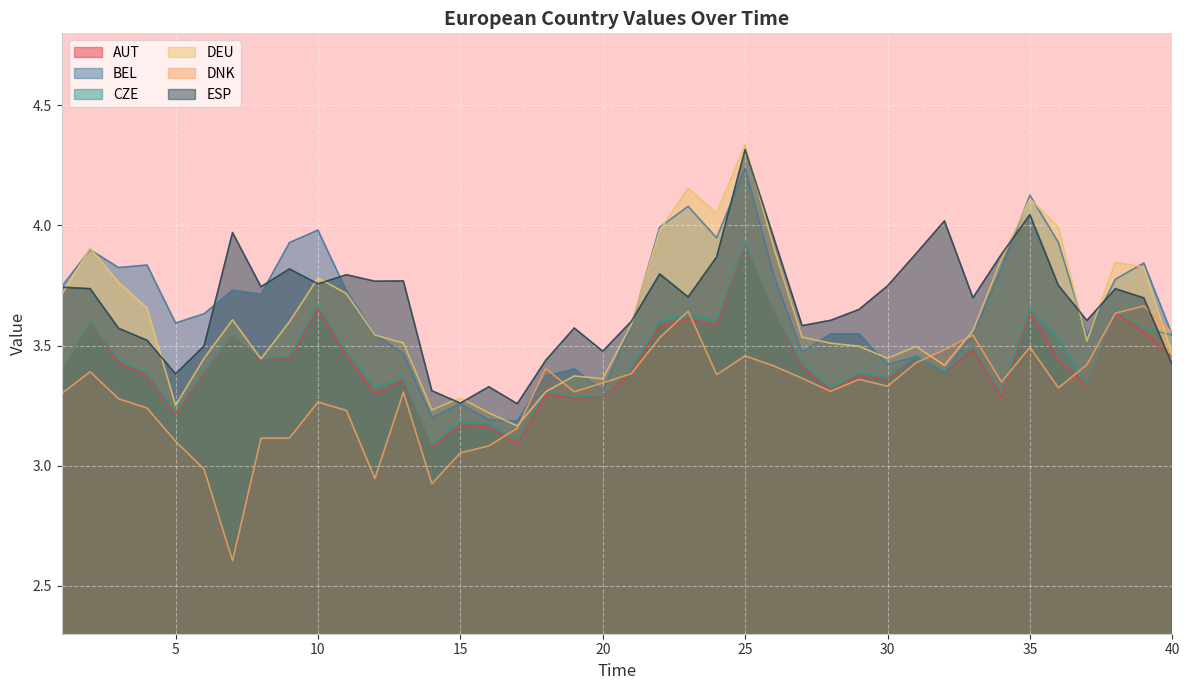

True or false: AUT has a value of 5.0 at 17.

False